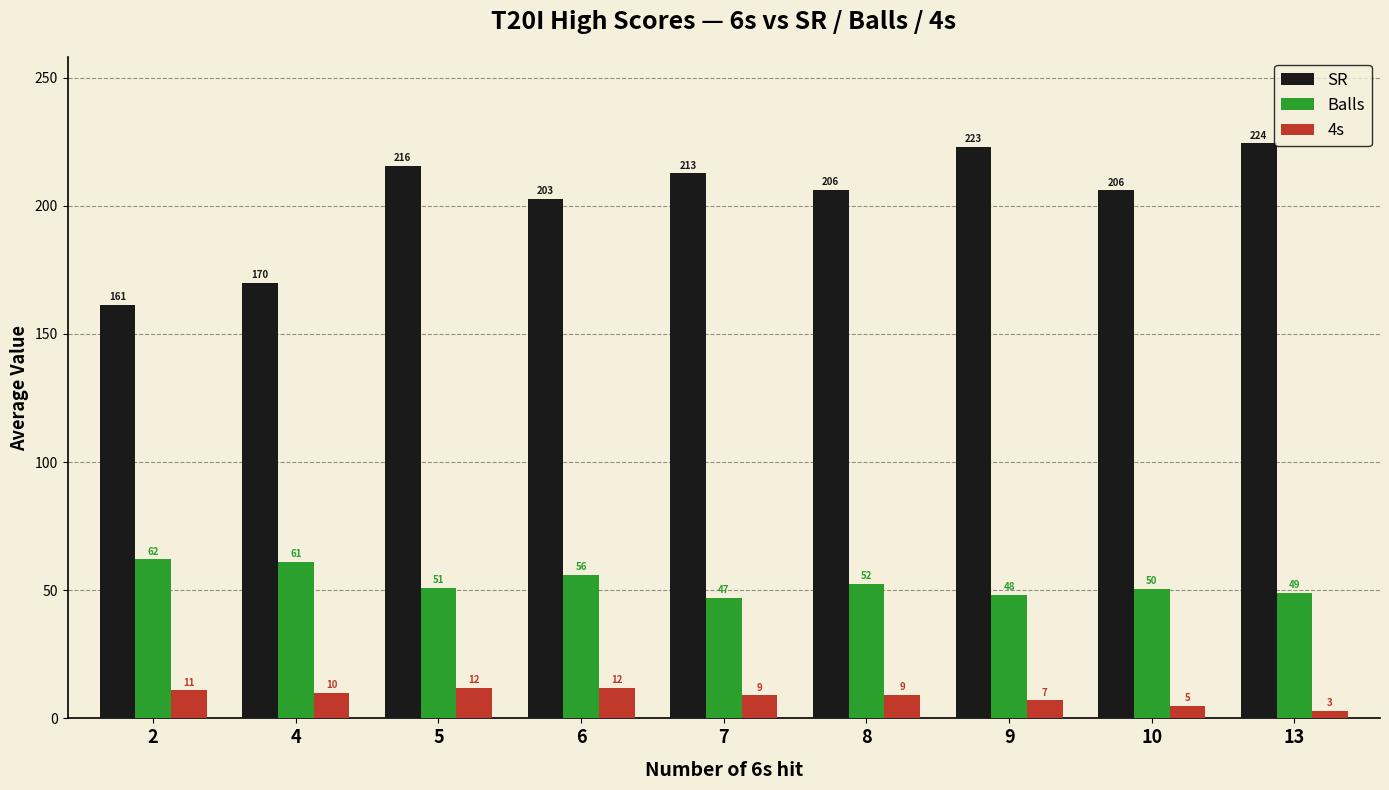

Where is SR nearest to the value 192?

6